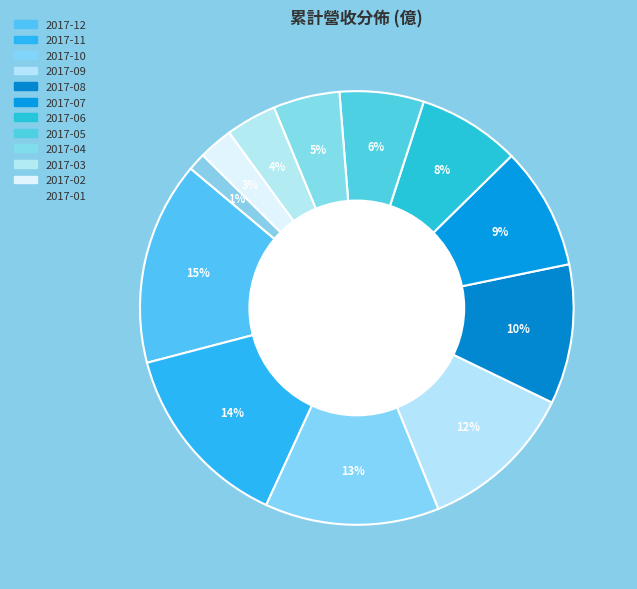

To the nearest percent, what is the difference between the 2017-09 and 2017-07 slice percentages?

3%